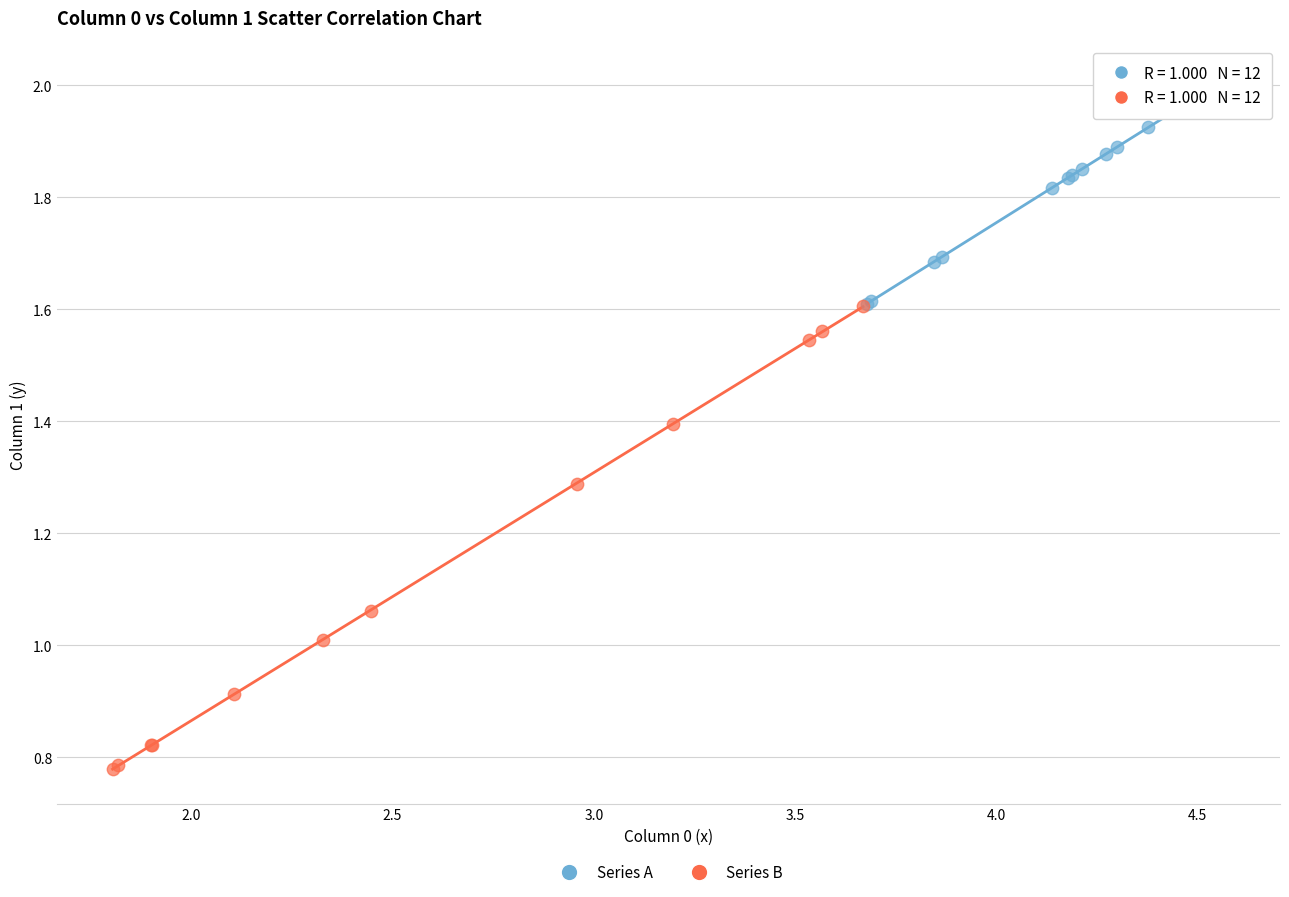

Which series has the largest Y range (max minus min)?

Series B